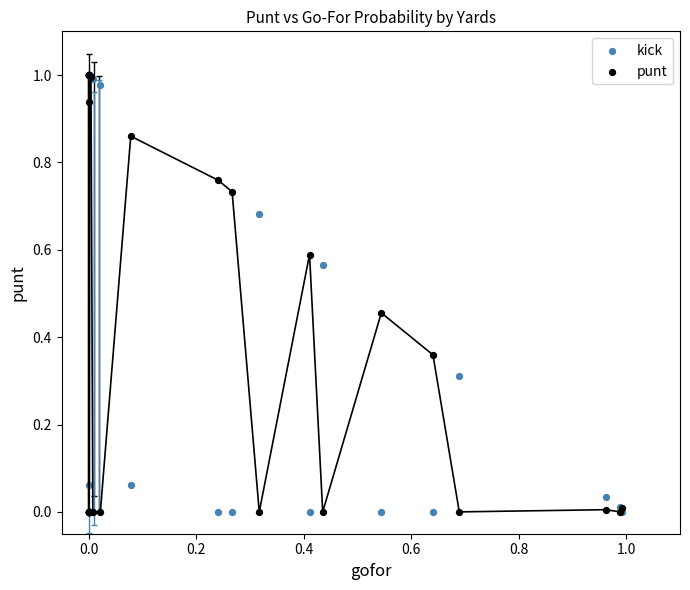

What are all the series names shown in the legend?

kick, punt